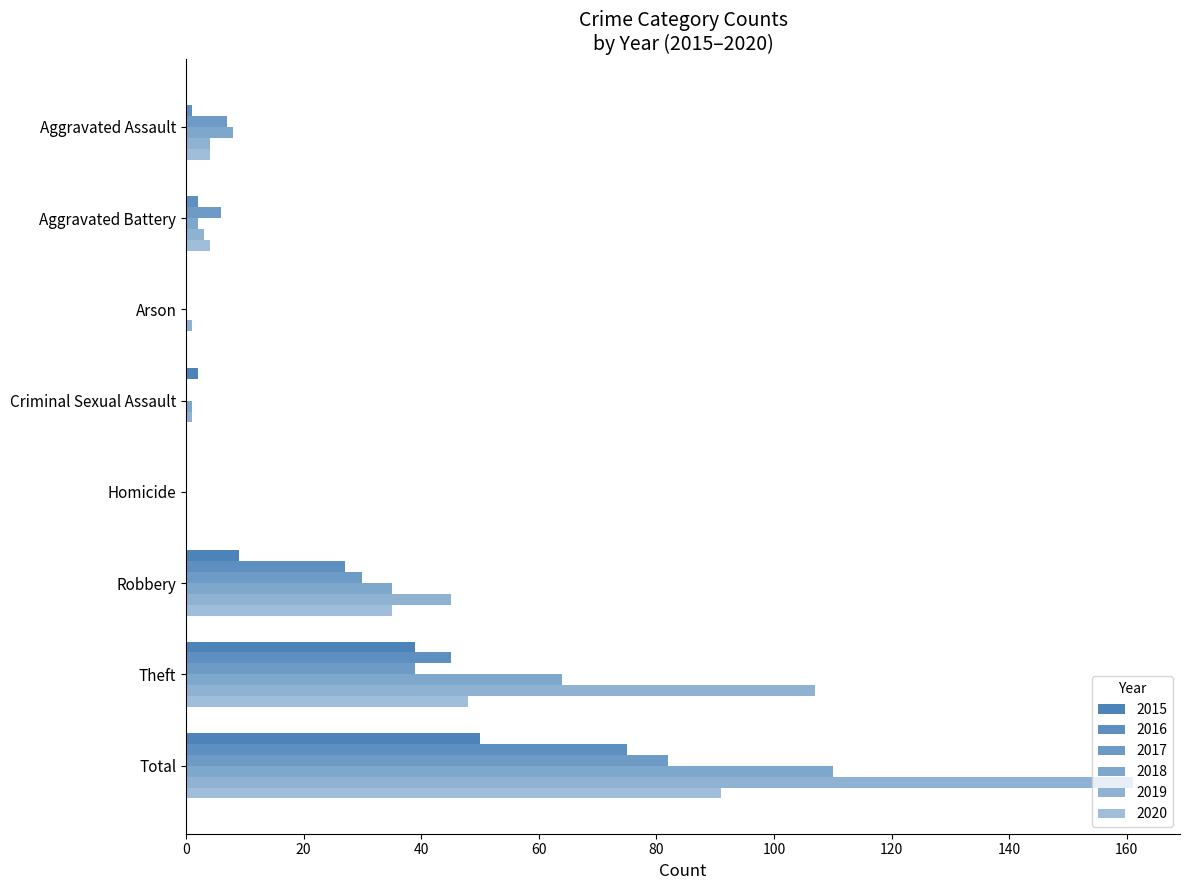

How many categories are shown in the chart?

8